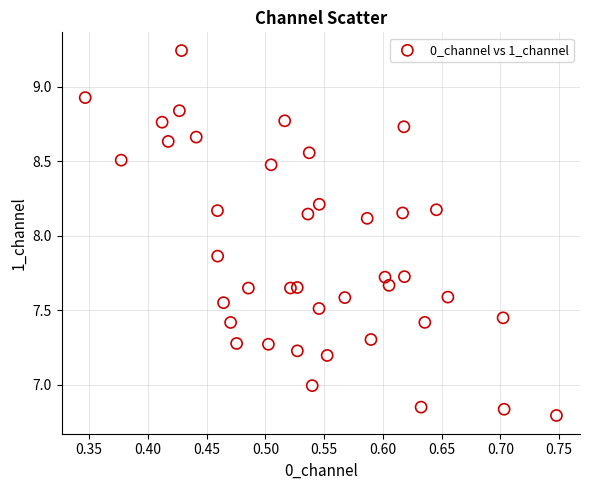

What is the range of X values (max minus min)?

0.4